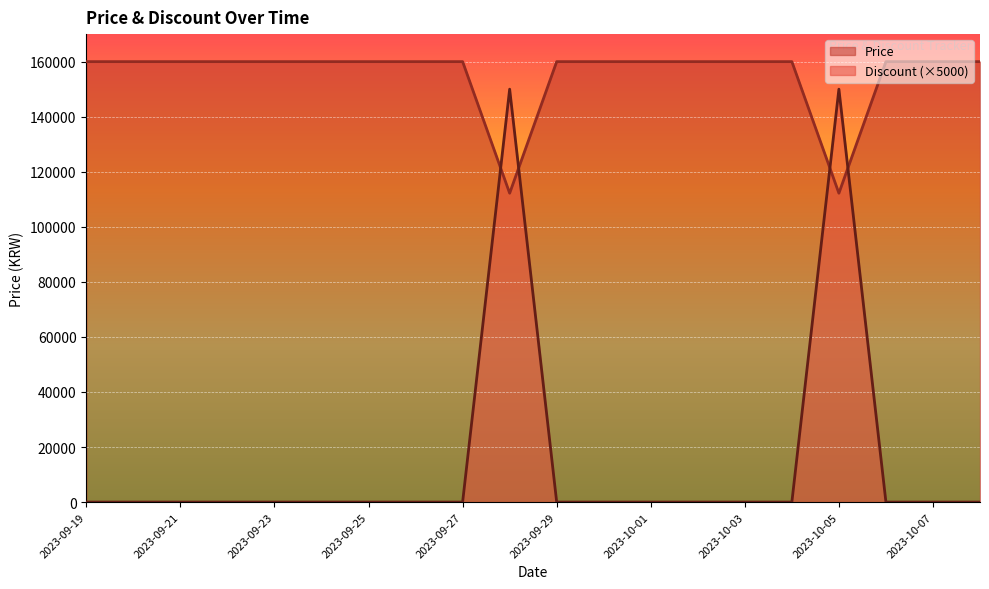

How many categories are shown in the chart?

20